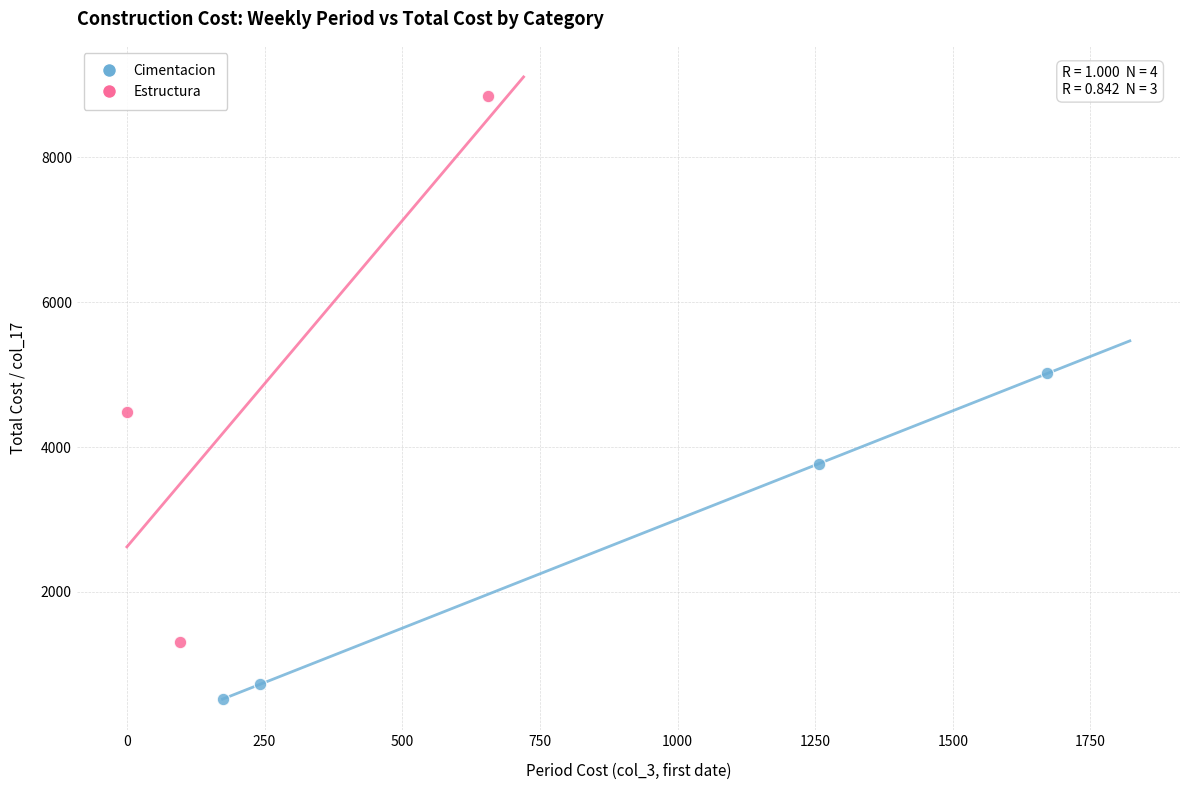

Which series contains the highest Y value?

Estructura